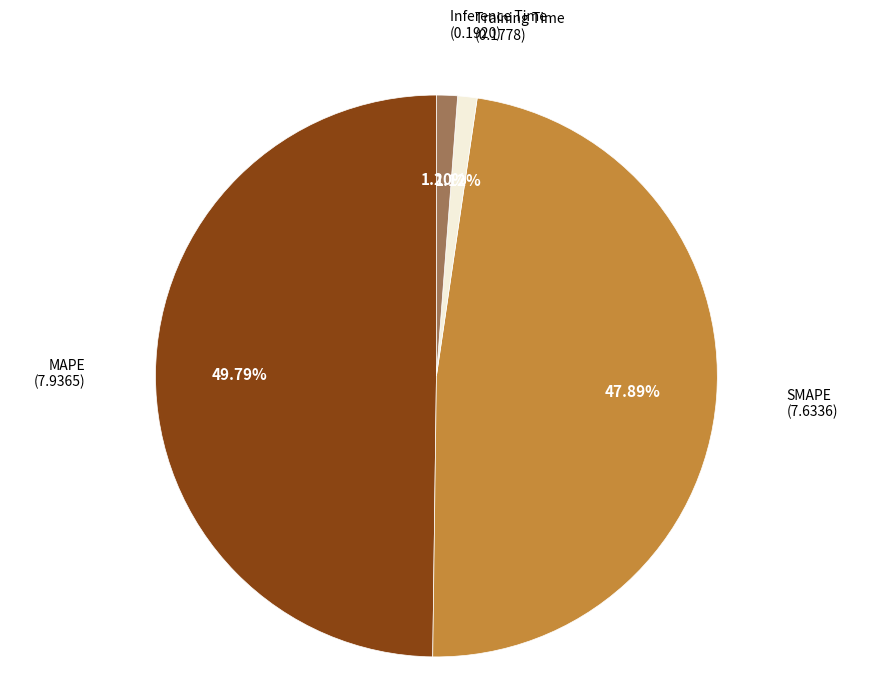

What is the smallest slice in the pie chart?

Training Time